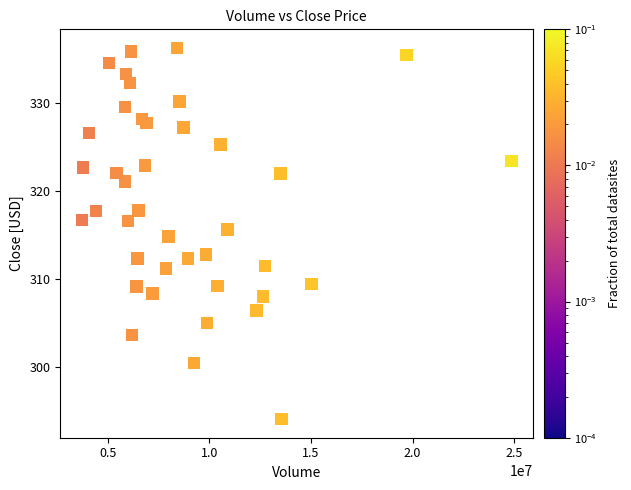

What is the range of X values (max minus min)?

21137984.0